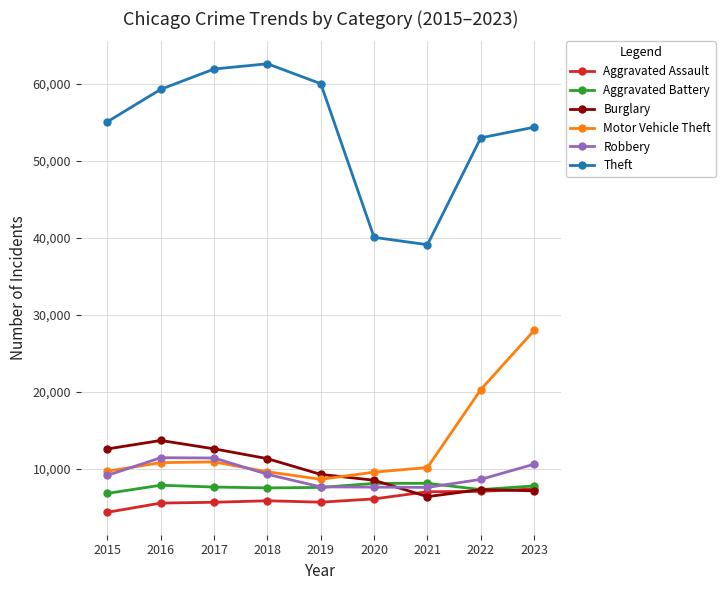

Which series has the widest spread of values?

Theft